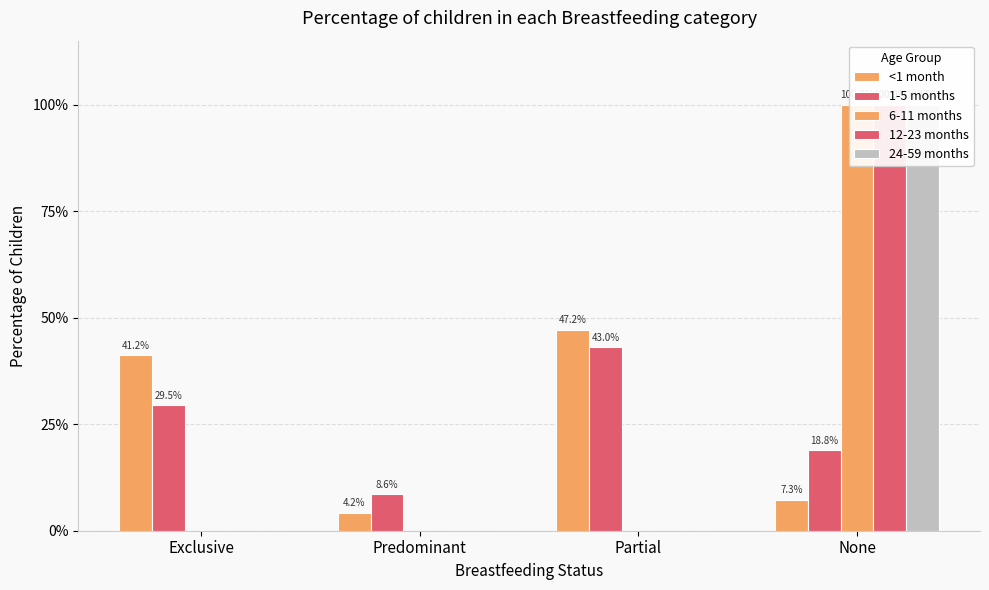

At which category does the chart reach its peak across all series?

None